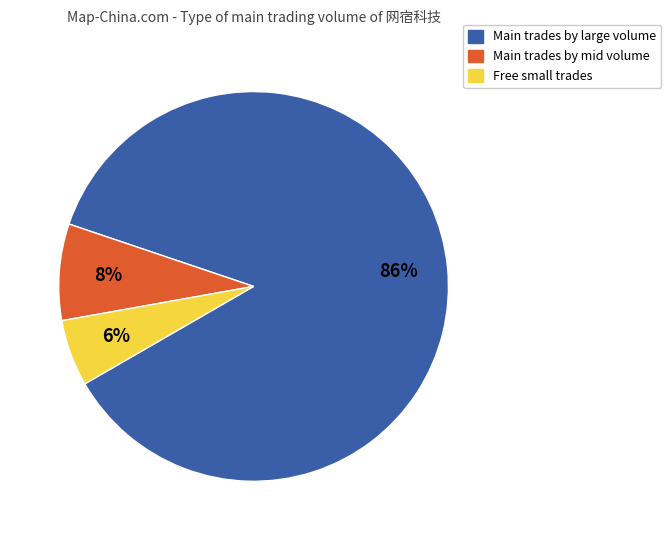

Is there any slice that represents more than half of the pie?

Yes